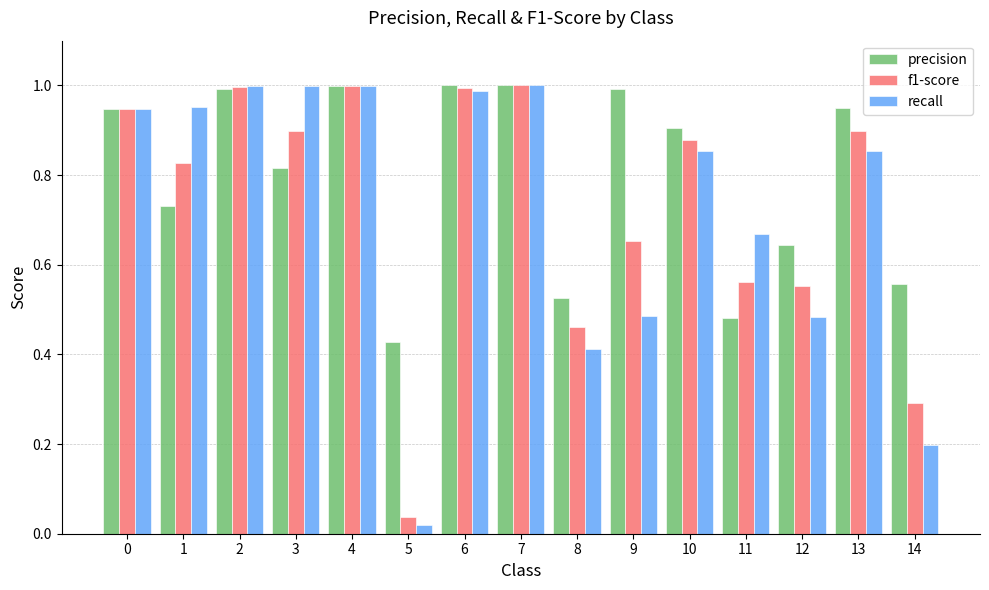

Which series has the largest total across all categories?

precision